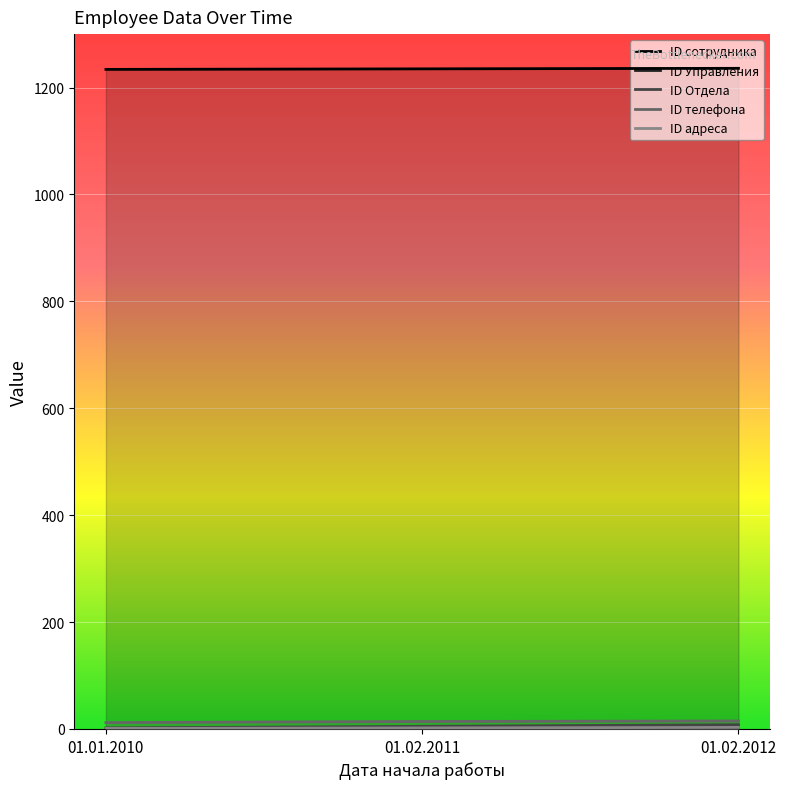

What is the label of the 2nd point from the right?

01.02.2011